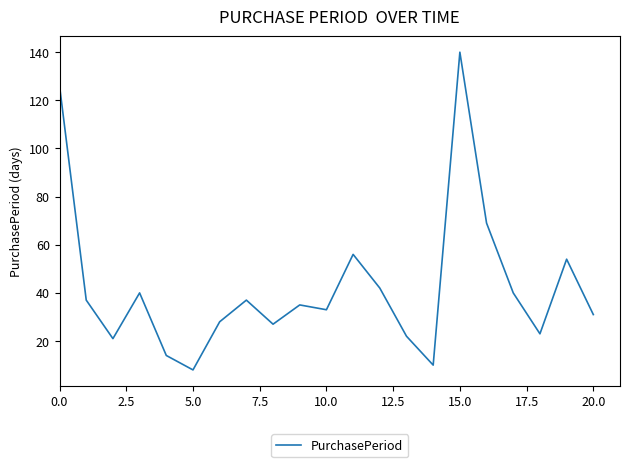

Reading right to left, what are all the values shown in this chart?

31	54	23	40	69	140	10	22	42	56	33	35	27	37	28	8	14	40	21	37	126